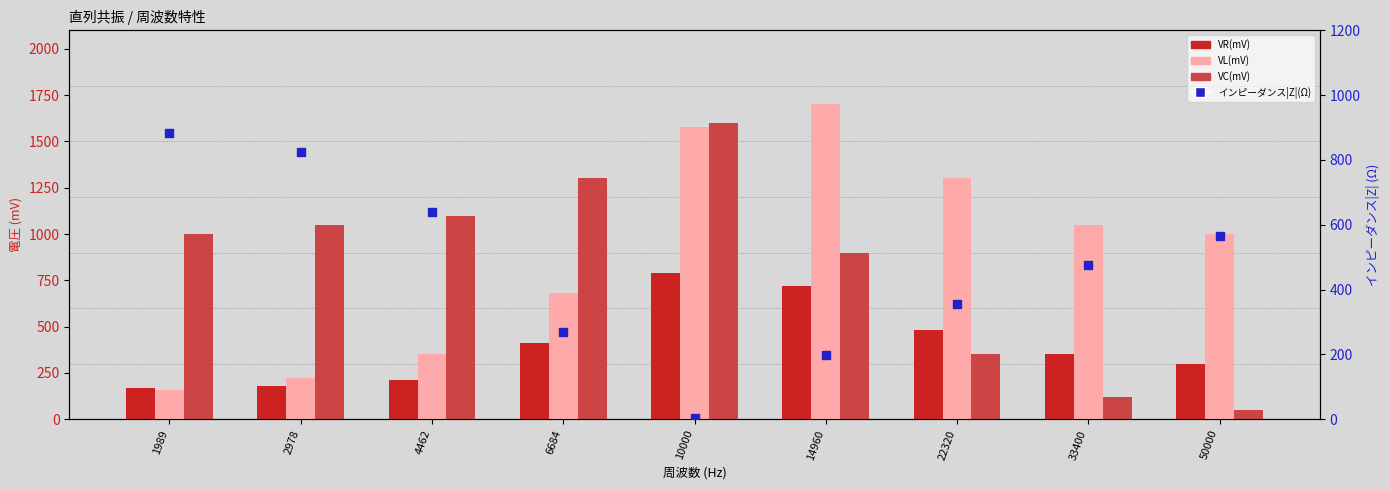

Which series has the largest Y range (max minus min)?

VC(mV)